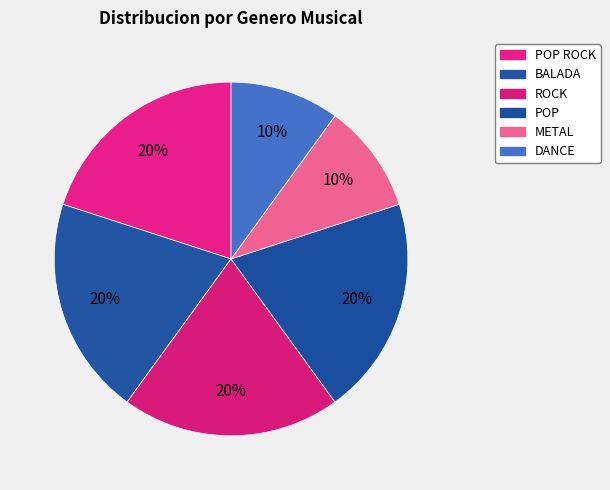

Which slice is the smallest?

METAL